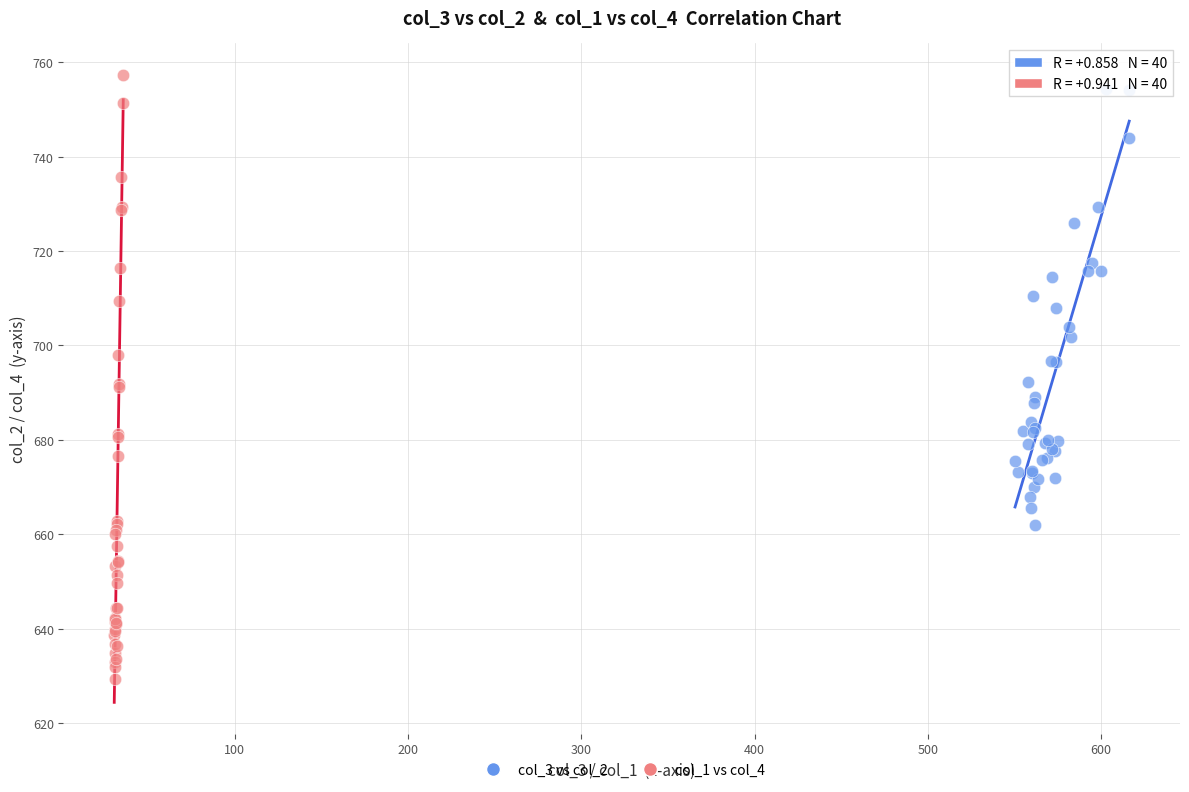

What are all the series names shown in the legend?

col_3 vs col_2, col_1 vs col_4